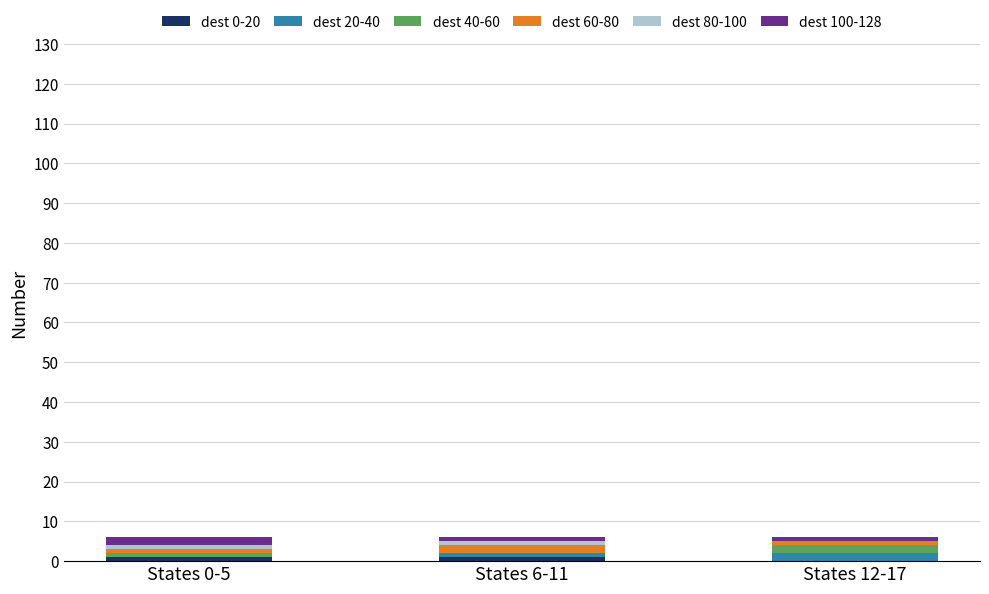

Are the bars grouped side by side (vs. stacked)?

No